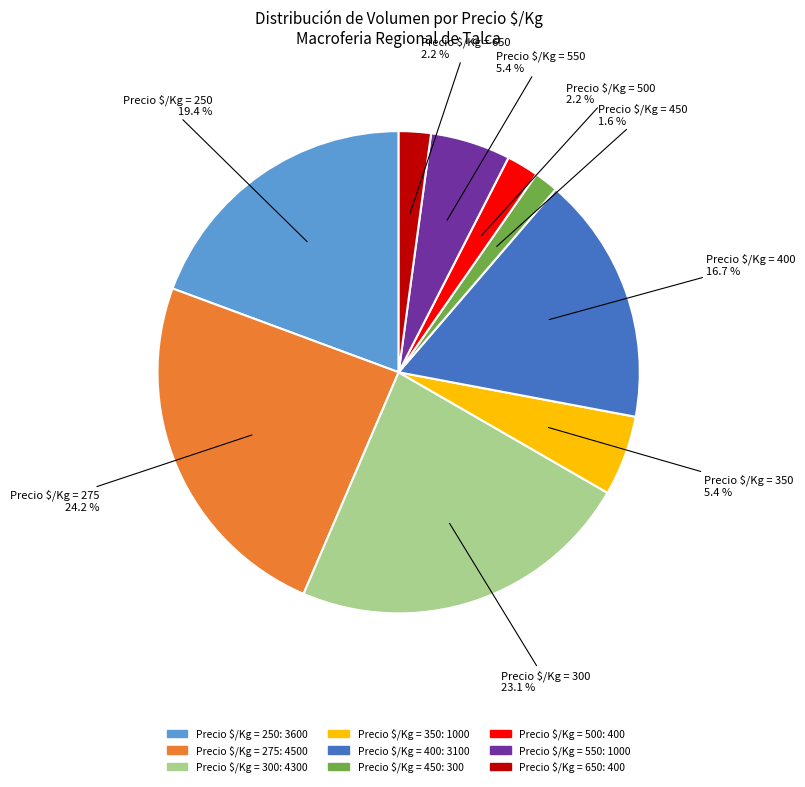

Is there a majority slice in this chart?

No